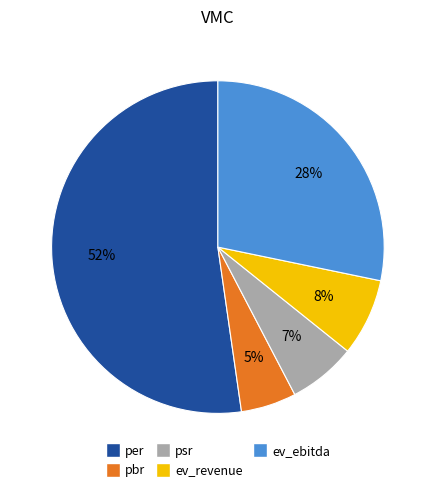

Count the number of slices in the pie.

5